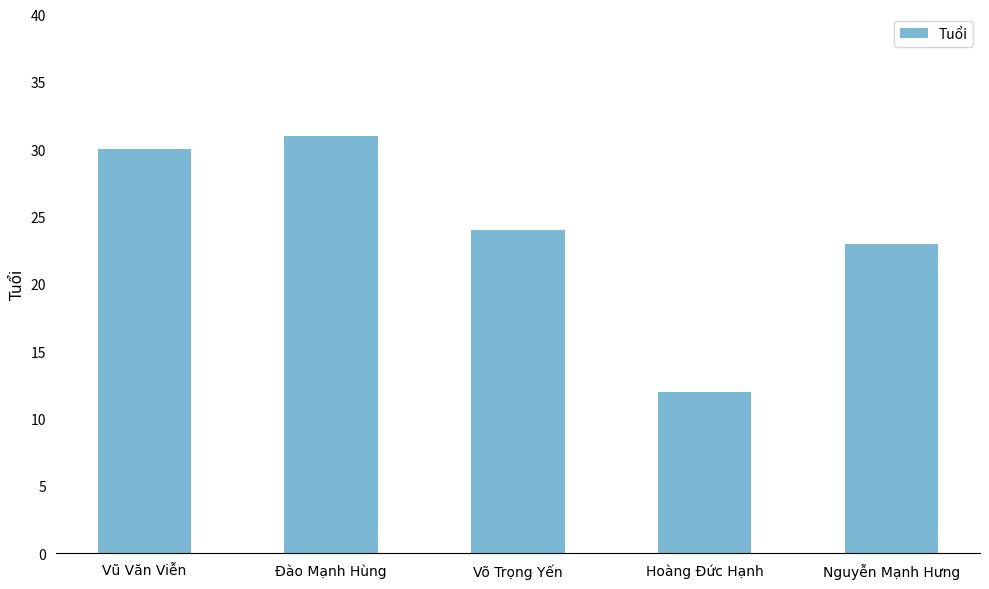

What is the difference between the second highest and minimum values?

18